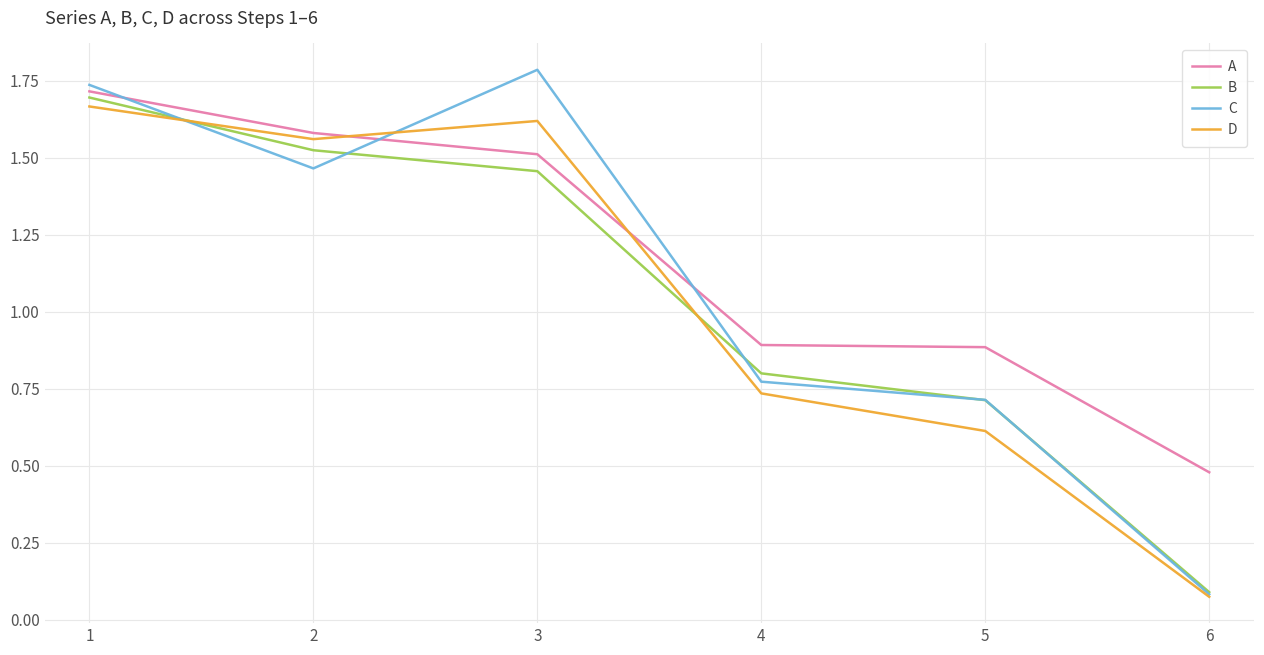

Which series has the largest range (max minus min)?

C